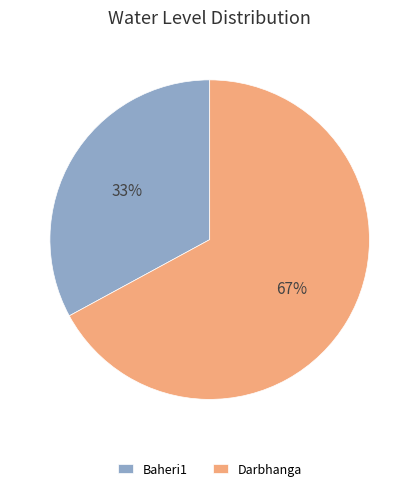

Is it true that Baheri1 is 18% of the pie?

False